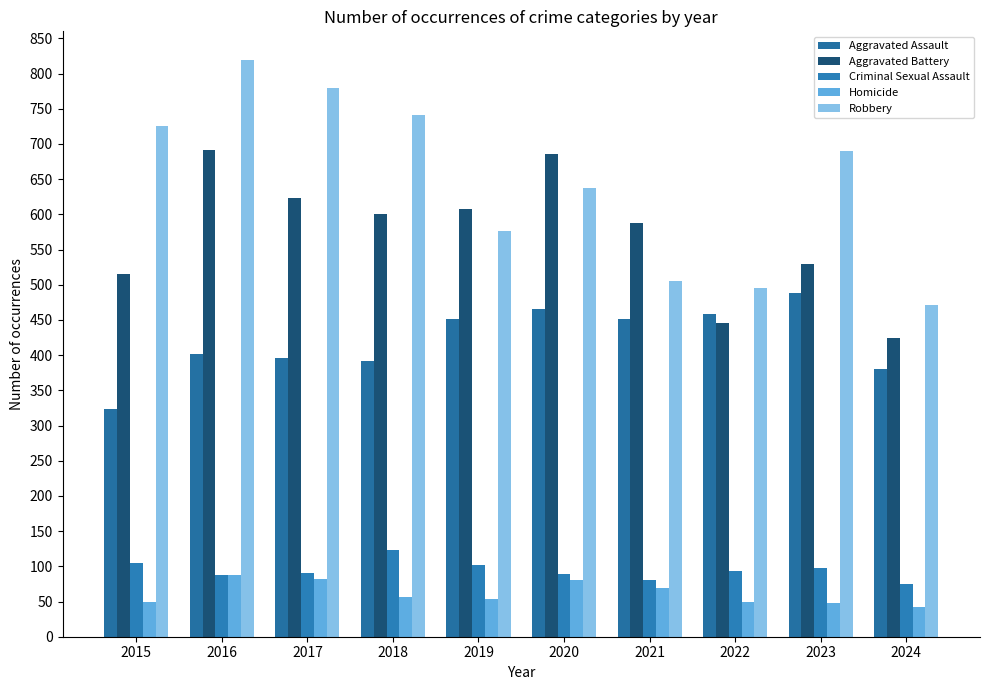

List the labels in order of Homicide value, largest first.

2016, 2017, 2020, 2021, 2018, 2019, 2015, 2022, 2023, 2024